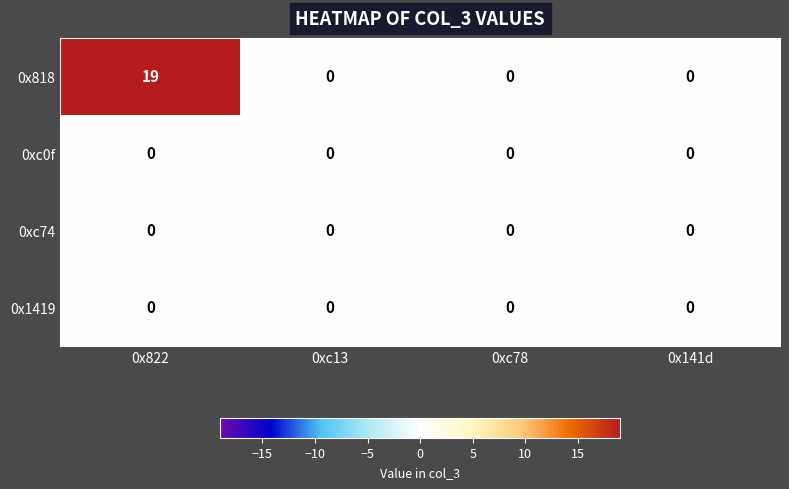

What is the total value across all series at 0x822?

19